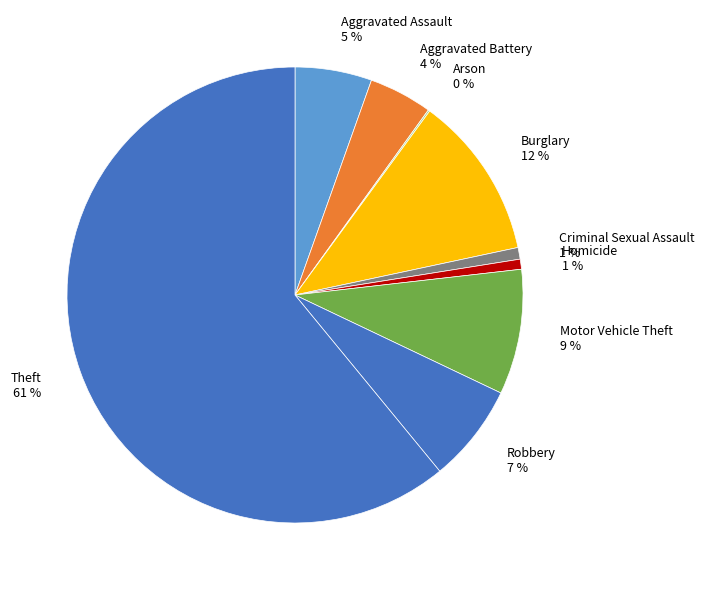

To the nearest percent, what is the average slice percentage?

11%